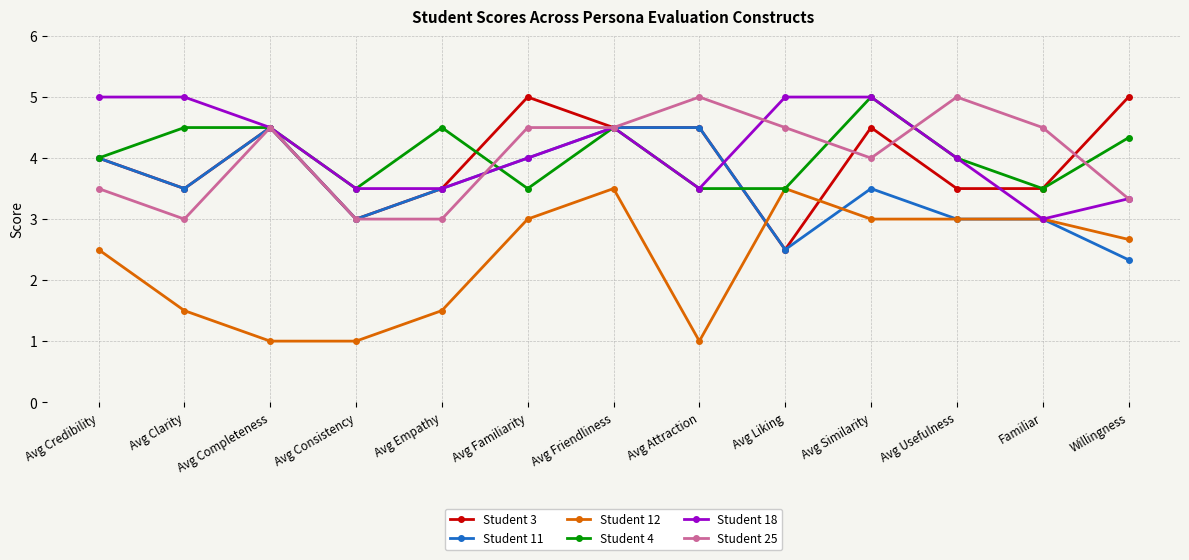

At how many categories does at least one series exceed 2?

13